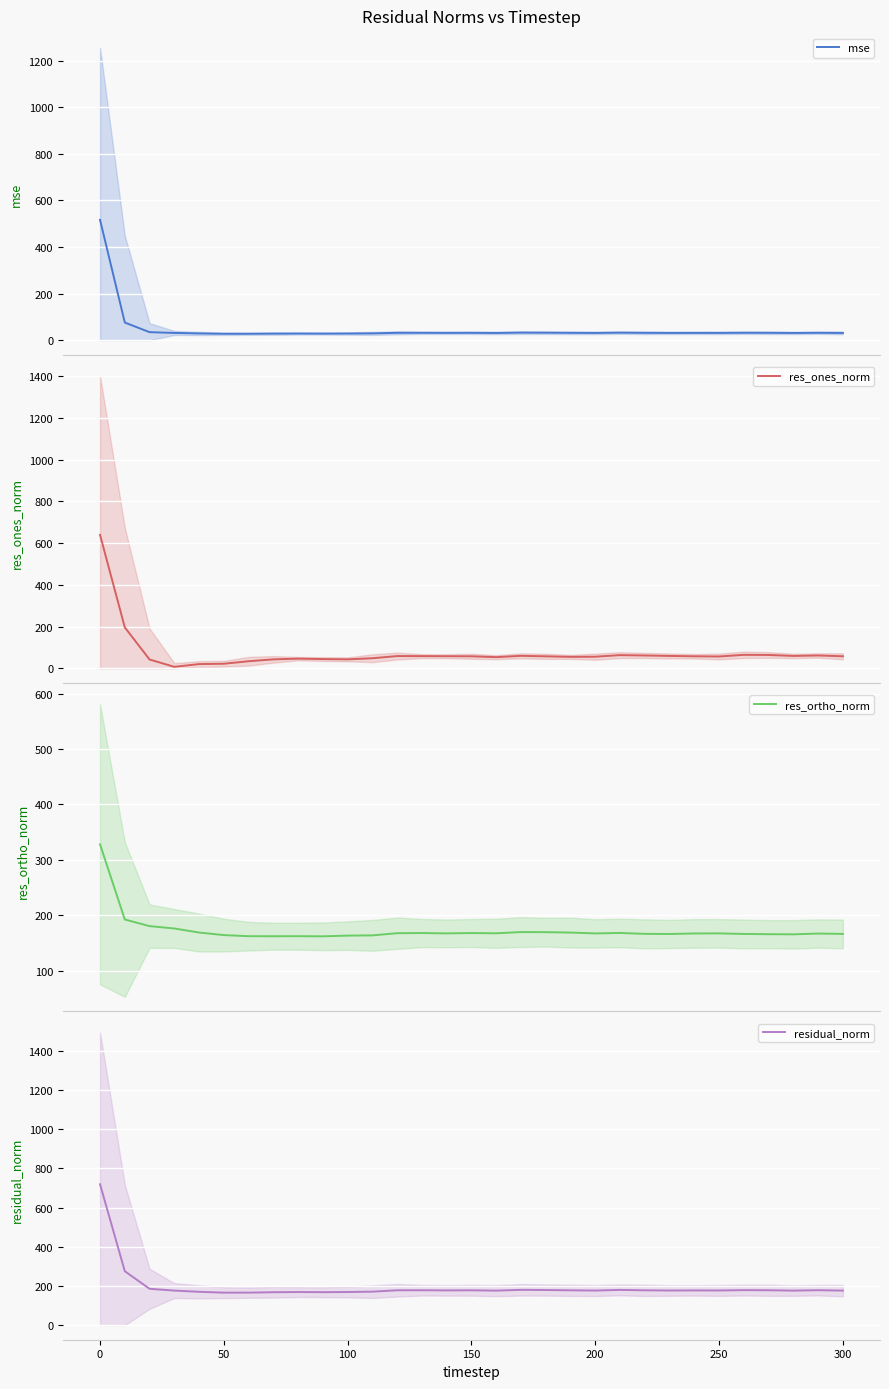

Is this an area chart (filled region under the line)?

No